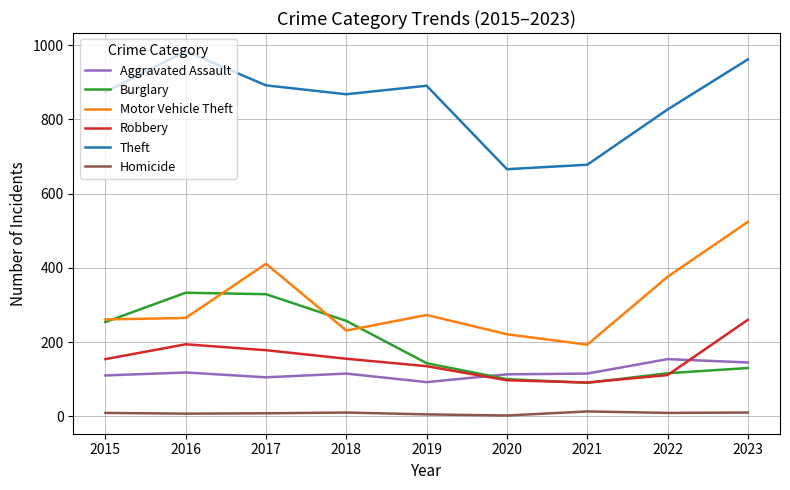

What is the sum of the Homicide values at 2022 and 2015?

18